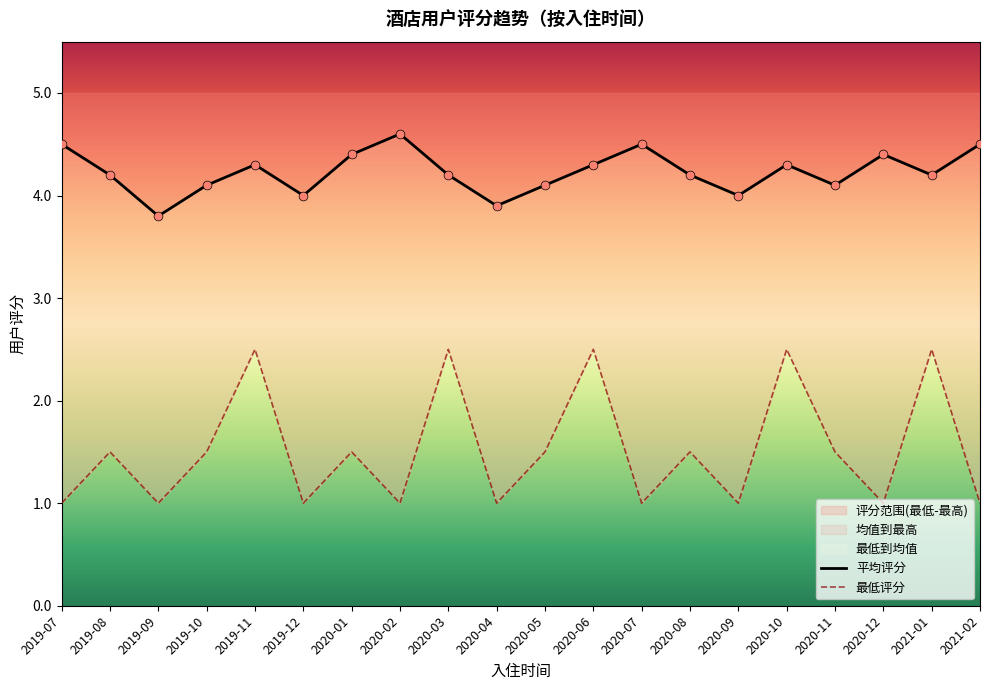

Is the value of 平均评分 at 2020-09 greater than the value of 最低评分 at 2020-08?

Yes